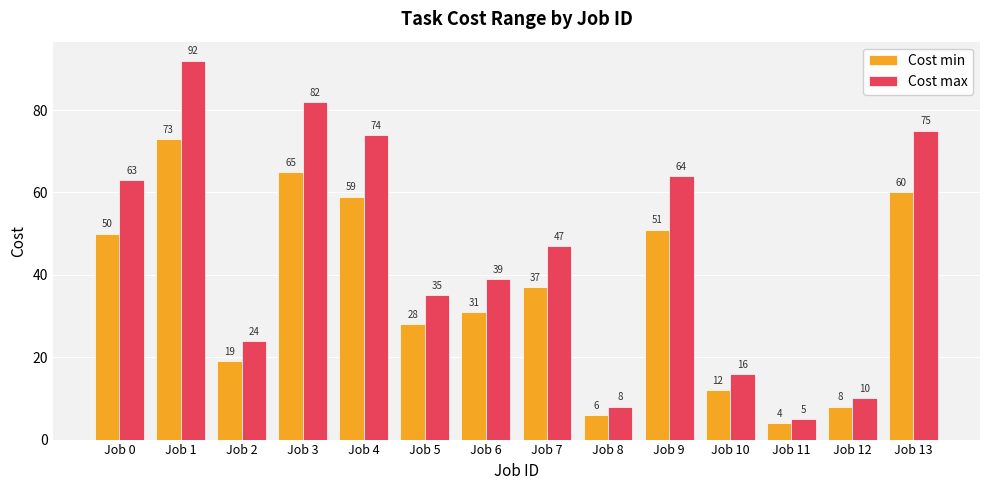

At Job 9, list the series in order from smallest to largest.

Cost min, Cost max